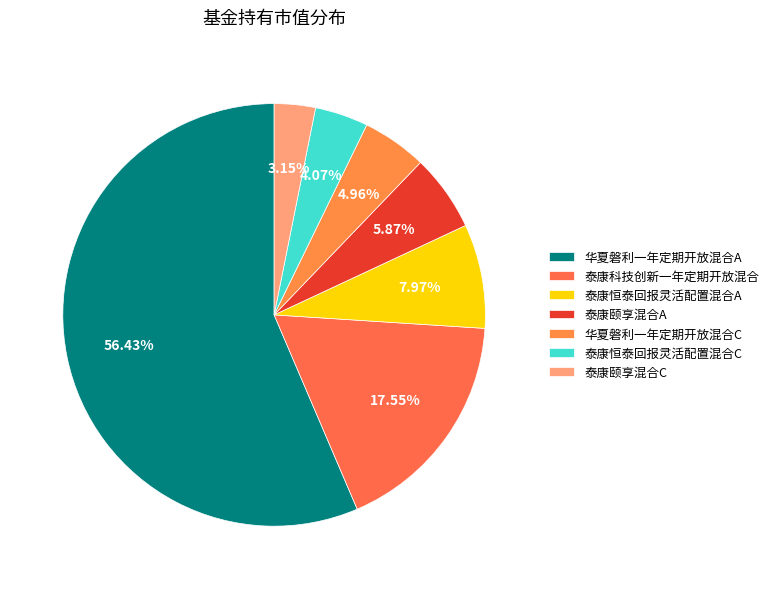

Which category has the smallest portion of the pie?

泰康颐享混合C